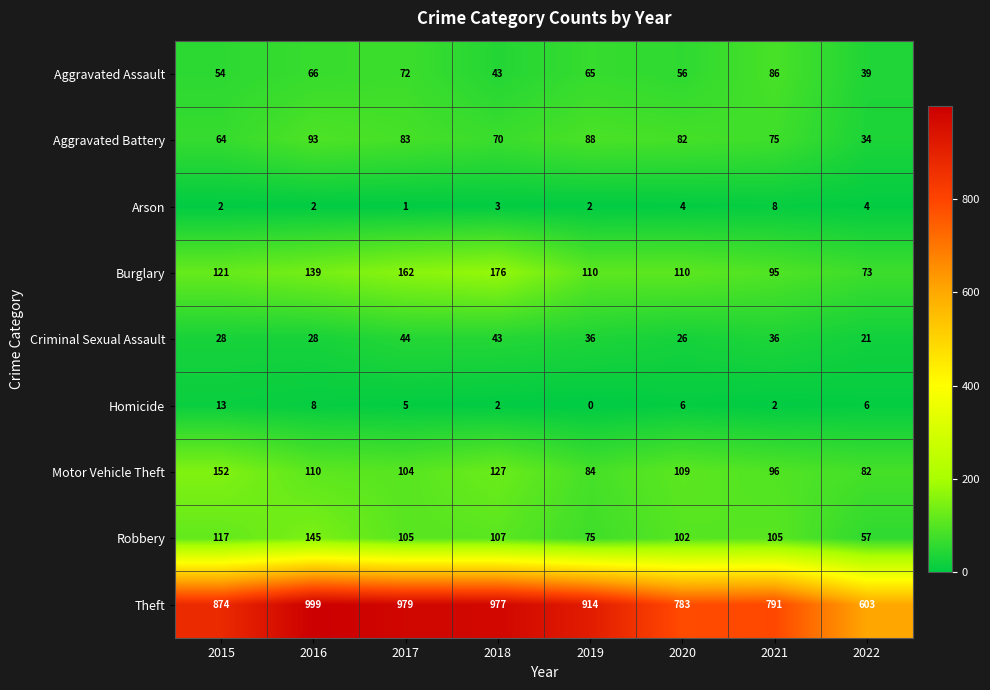

Which series has the largest range (max minus min)?

Theft